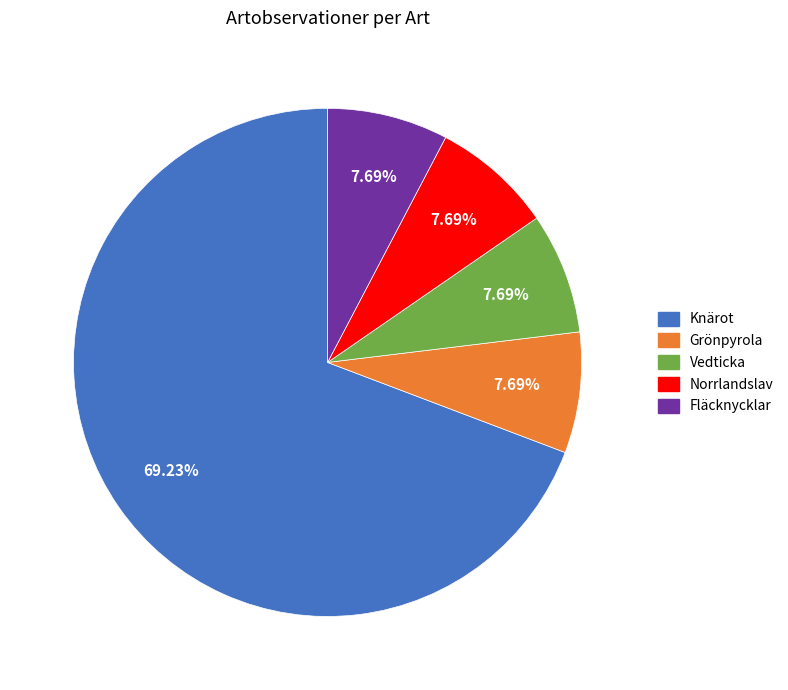

Approximately how many times larger is the value at Vedticka compared to Grönpyrola?

1.0